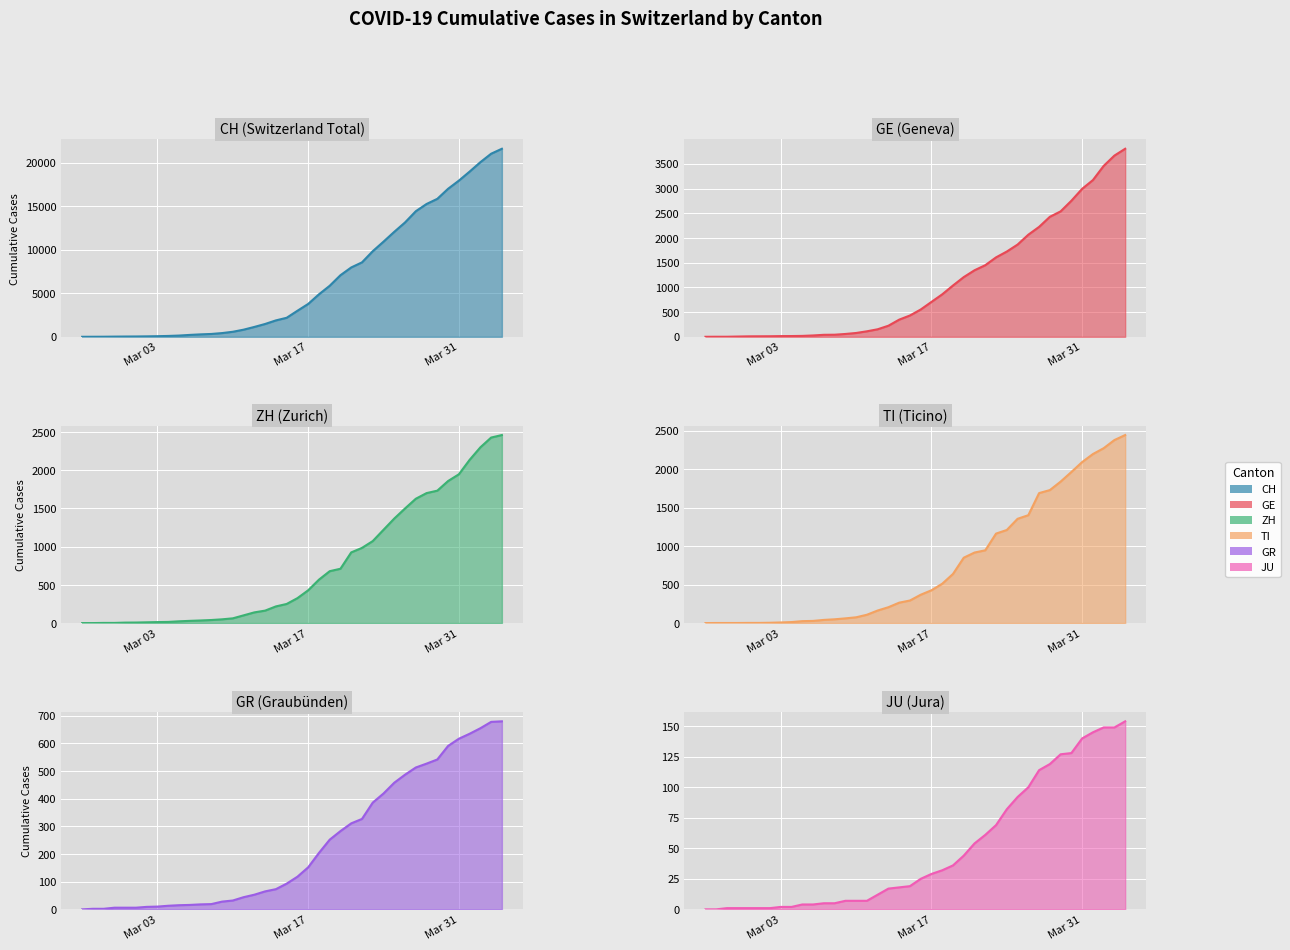

List the series in order of their peak value, highest first.

CH line, GE line, ZH line, TI line, GR line, JU line